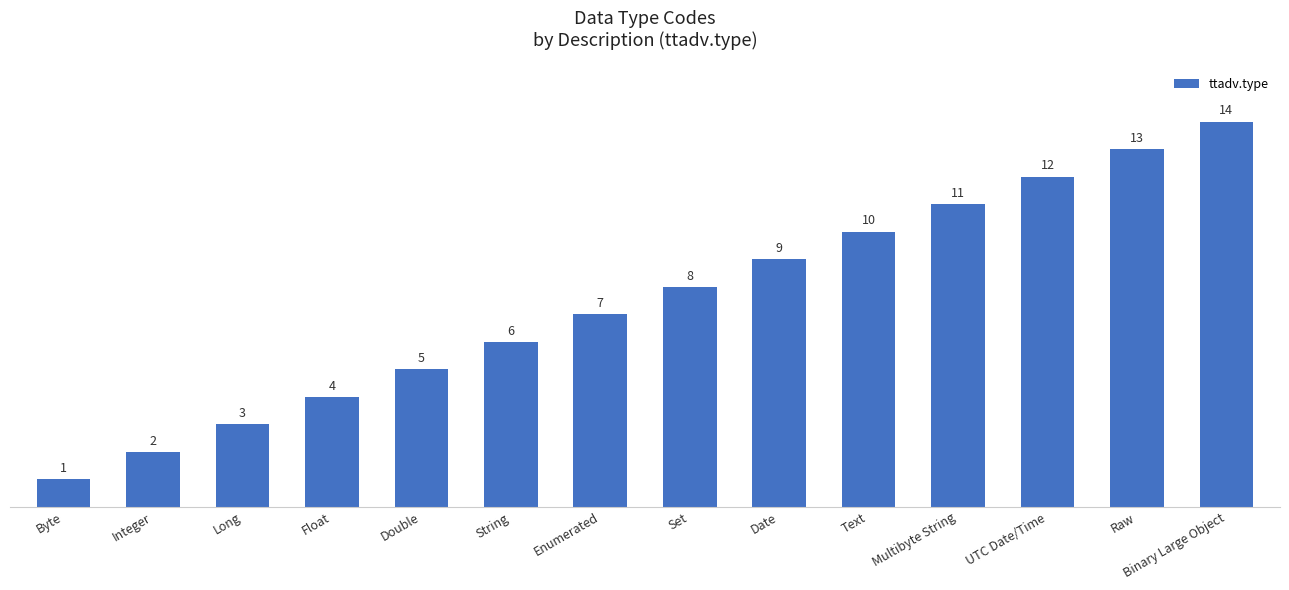

Reading left to right, list all the values displayed in this chart.

1	2	3	4	5	6	7	8	9	10	11	12	13	14